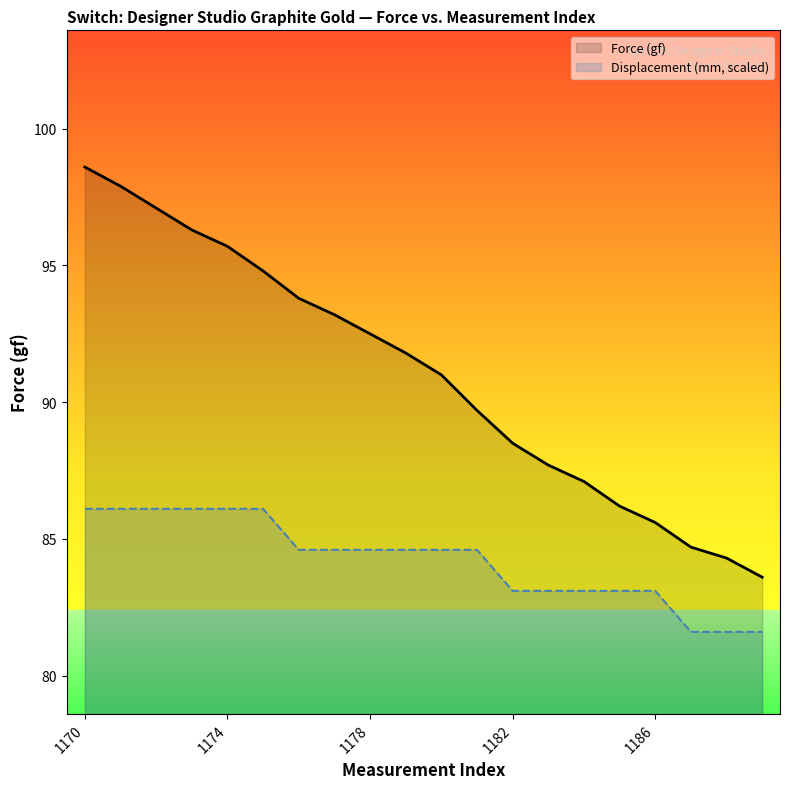

True or false: the data shows 42.8 at 21:20:06.

False